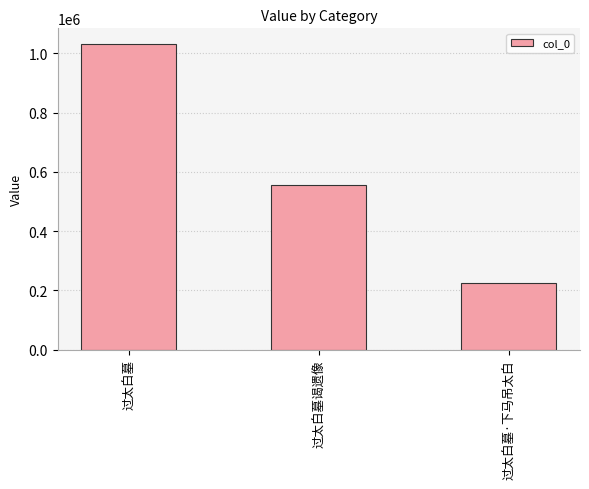

Between 过太白墓·下马吊太白 and 过太白墓谒遗像, which is larger?

过太白墓谒遗像